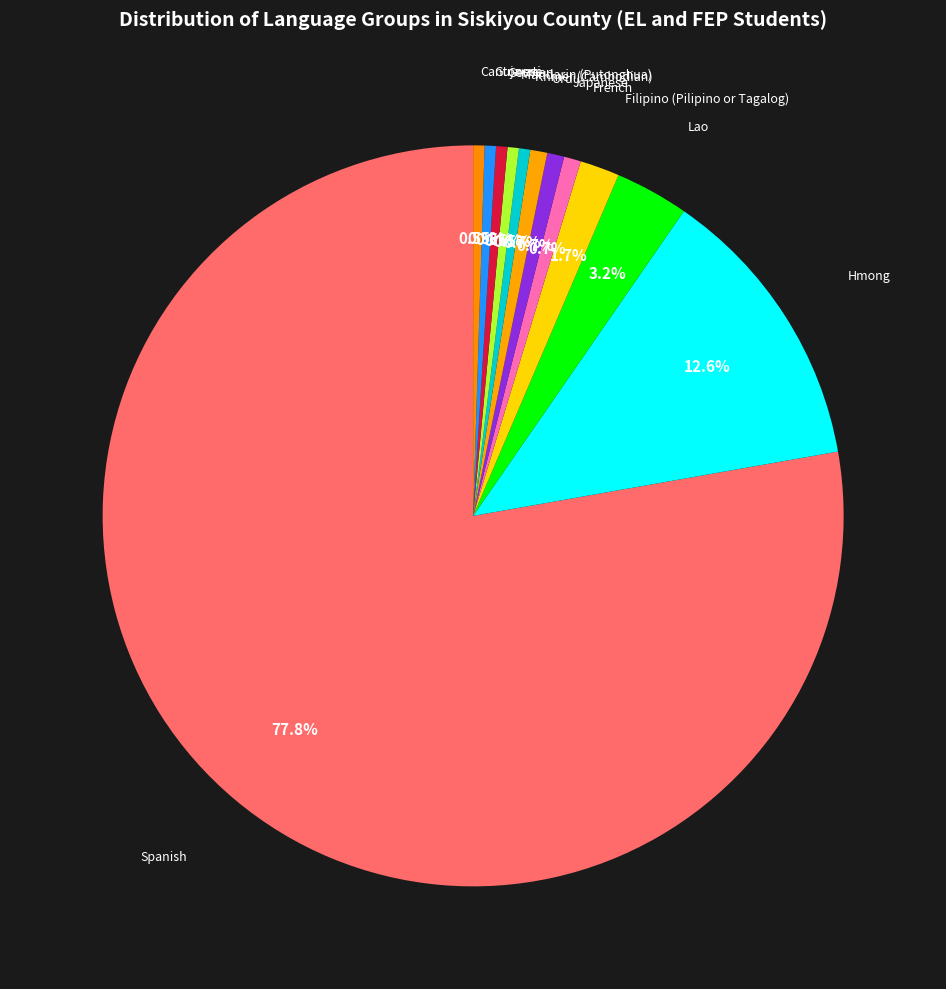

Rank the categories by value from highest to lowest.

Spanish, Hmong, Lao, Filipino (Pilipino or Tagalog), French, Japanese, Urdu, Khmer (Cambodian), Mandarin (Putonghua), German, Gujarati, Cantonese